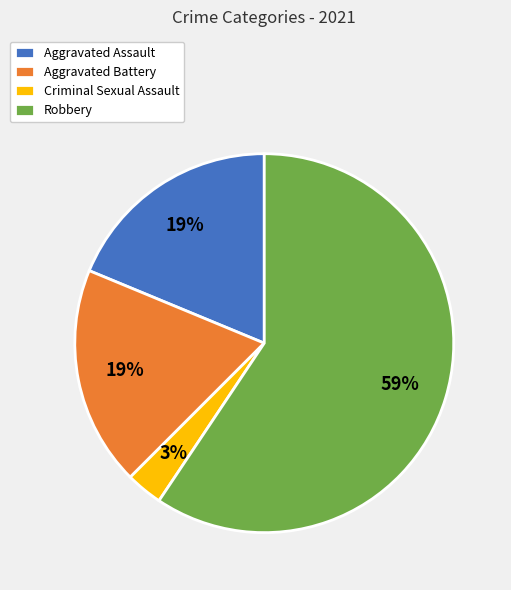

What percentage is the Aggravated Battery slice, to the nearest percent?

19%